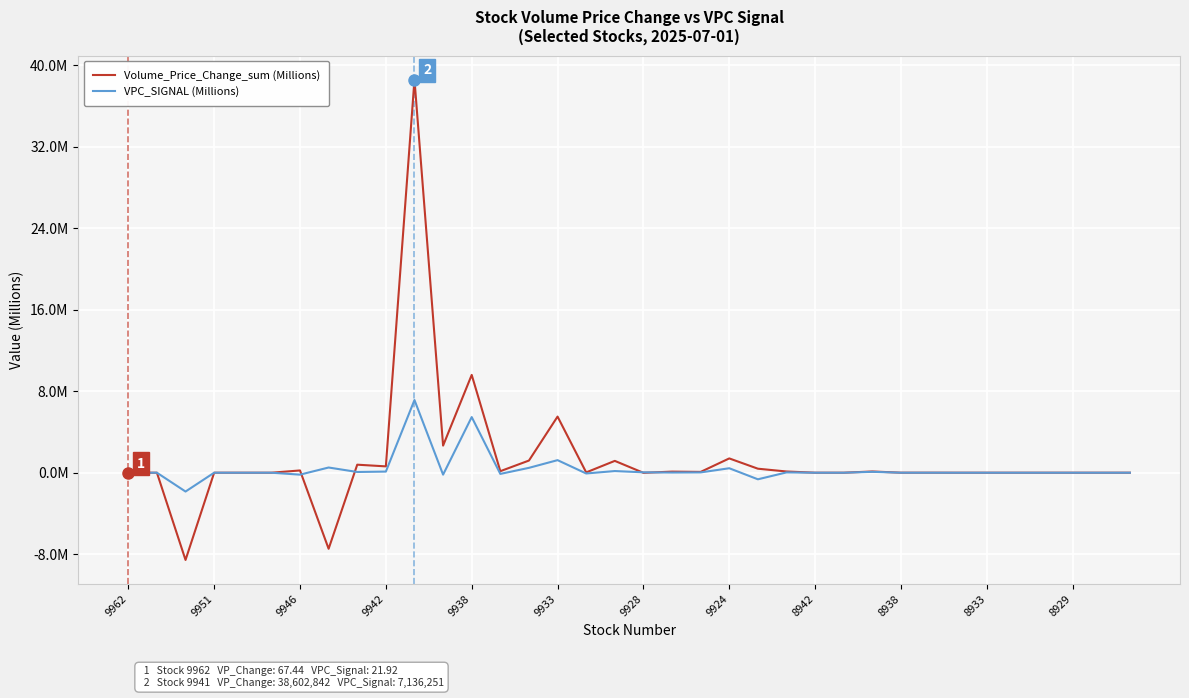

At how many categories does at least one series exceed 2?

4